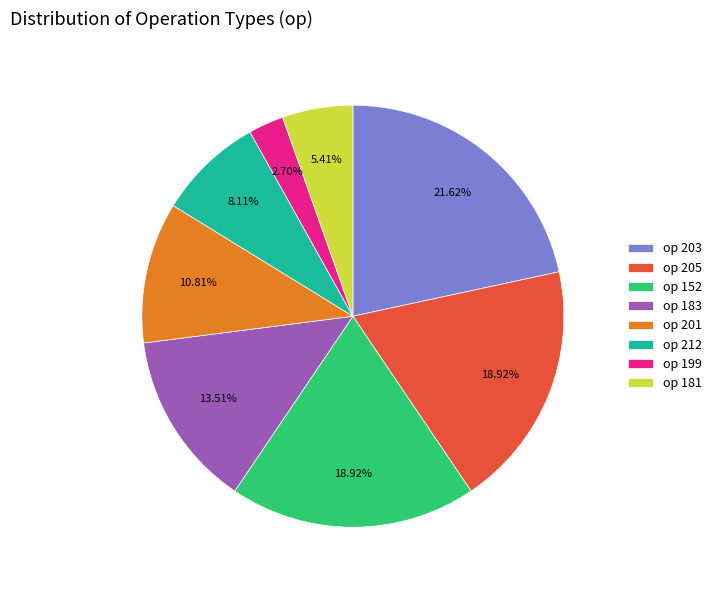

Which category has the biggest portion of the pie?

op 203